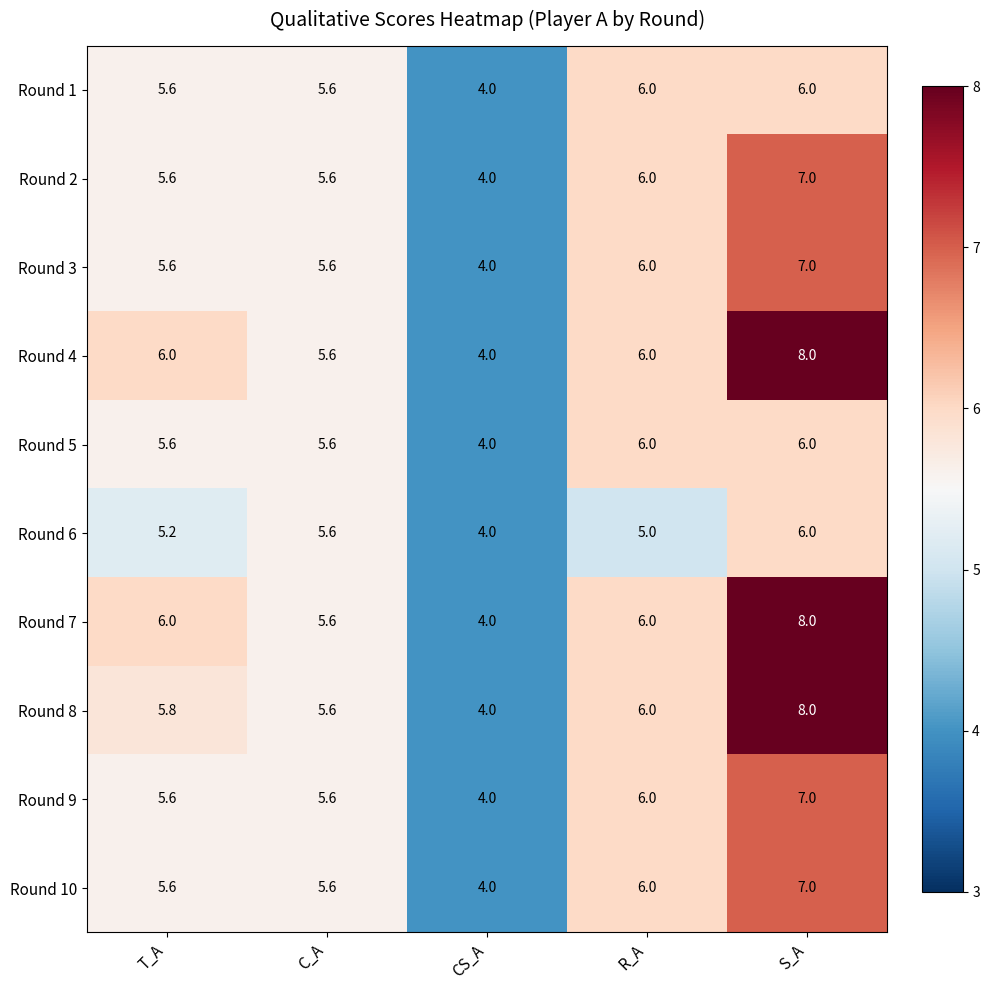

The value of Round 10 at T_A is 2.9. True or false?

False